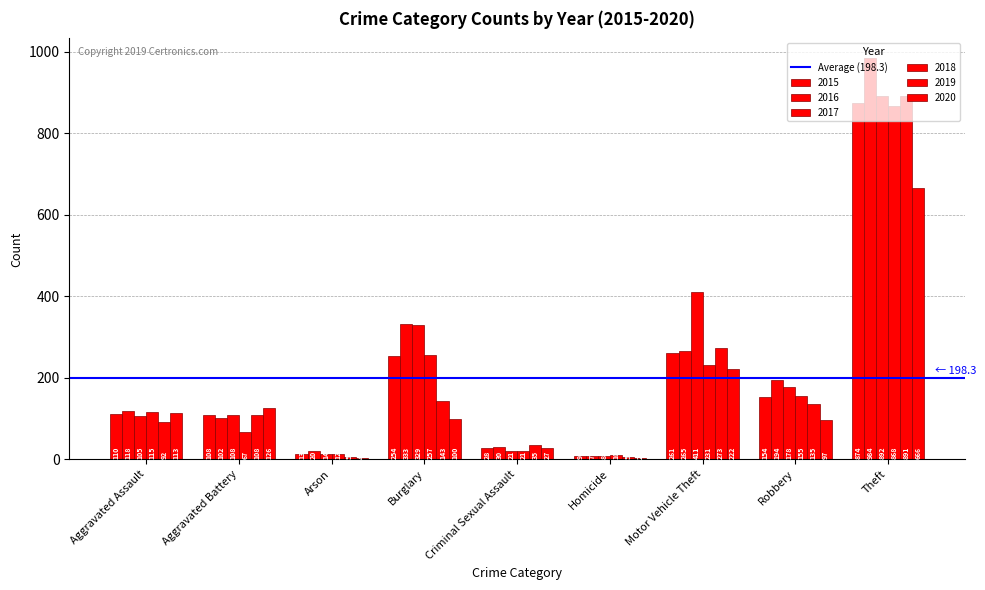

How many categories are shown in the chart?

9